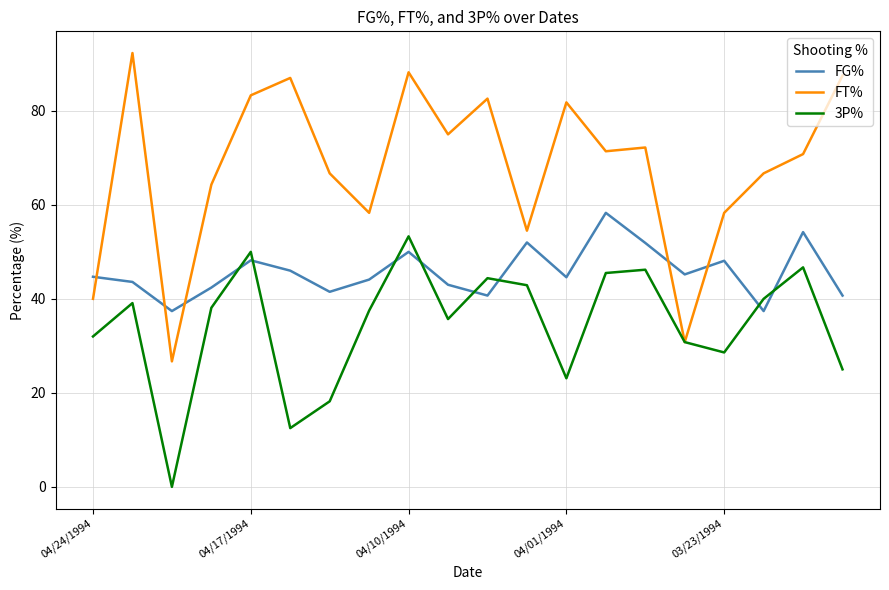

Which series has the largest total across all categories?

FT%